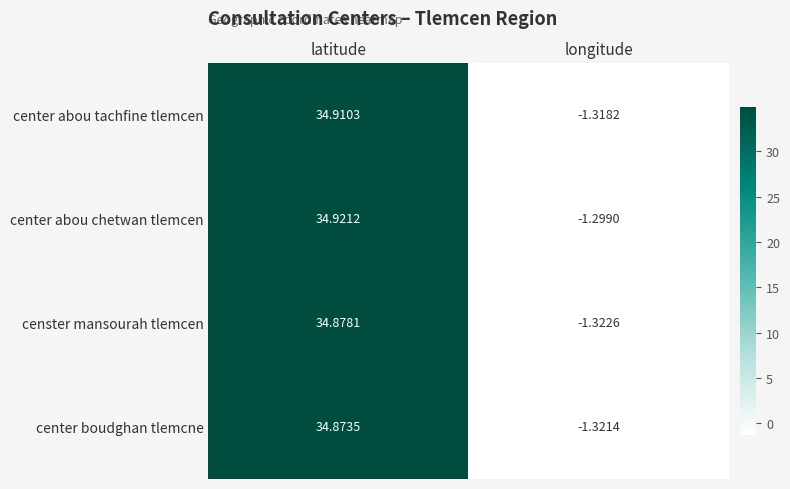

Which label corresponds to the smallest value in the chart?

longitude